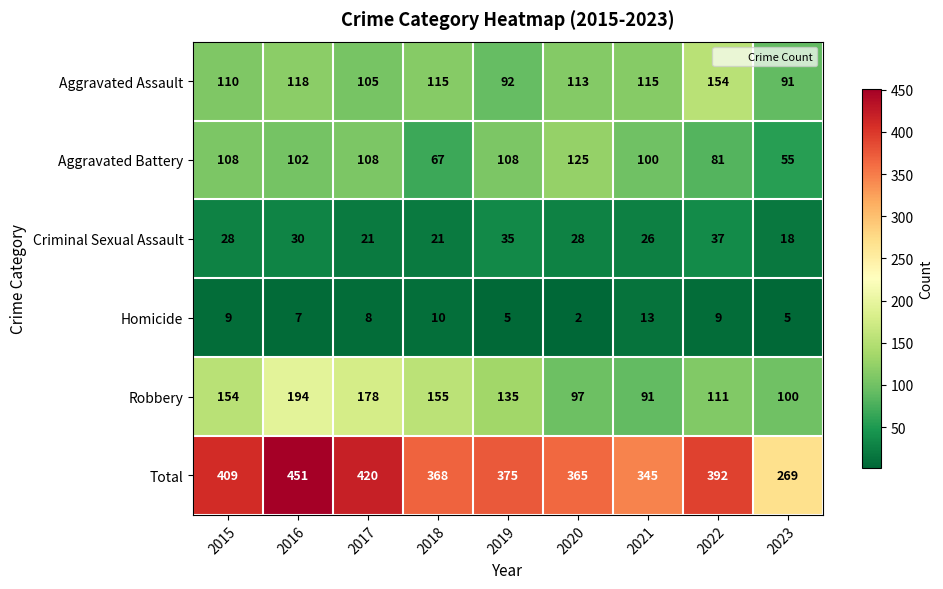

Between 2015 and 2017, which series saw the biggest shift?

Robbery